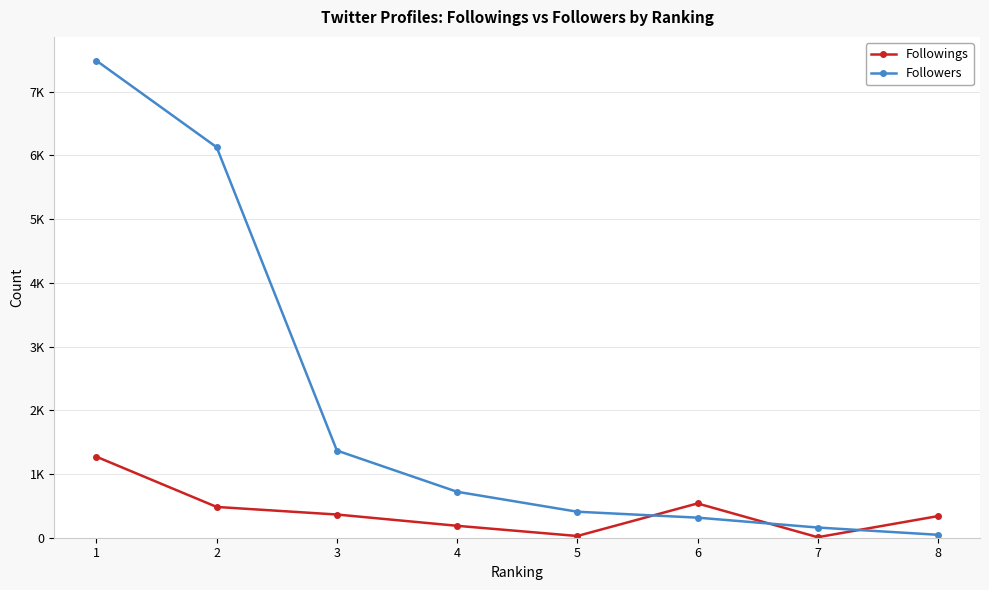

Is this an area chart (filled region under the line)?

No